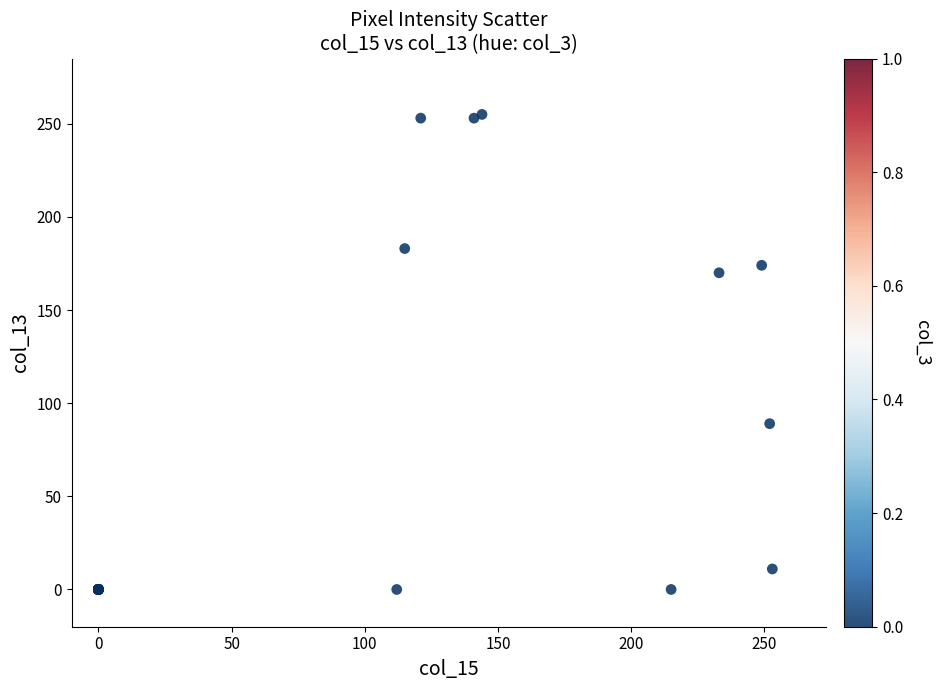

What Y value in the scatter plot is closest to 127?

89